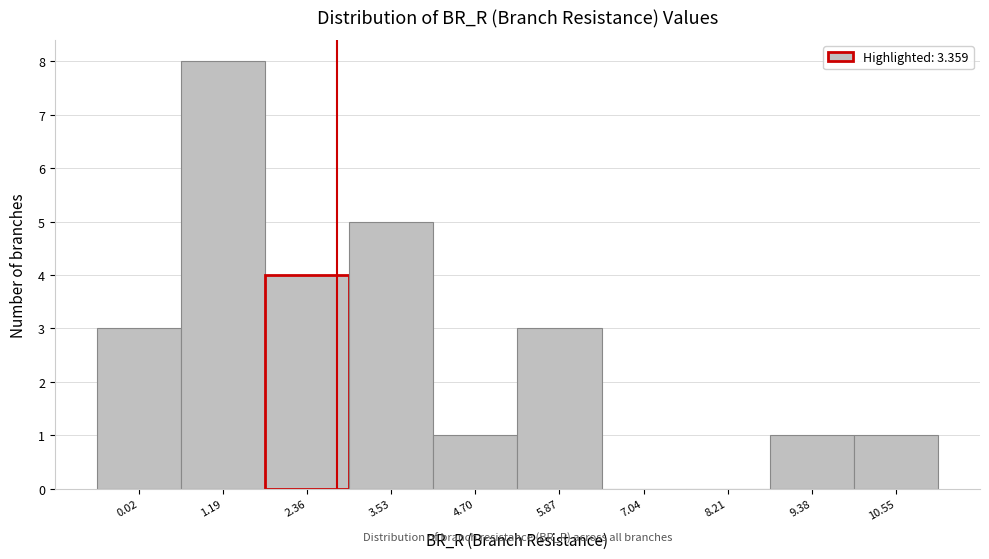

Reading left to right, transcribe all the data shown in this chart.

0.02=3	1.19=8	2.36=4	3.53=5	4.70=1	5.87=3	7.04=0	8.21=0	9.38=1	10.55=1